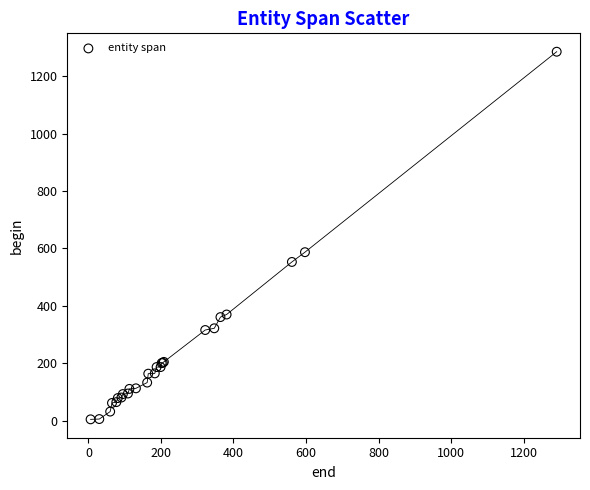

What Y value in the scatter plot is closest to 645?

587